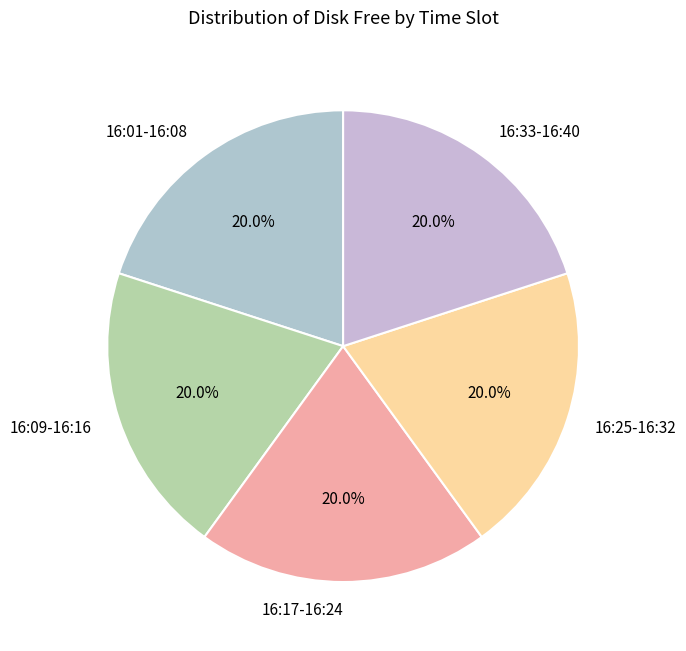

Approximately how many times larger is the value at 16:25-16:32 compared to 16:01-16:08?

1.0